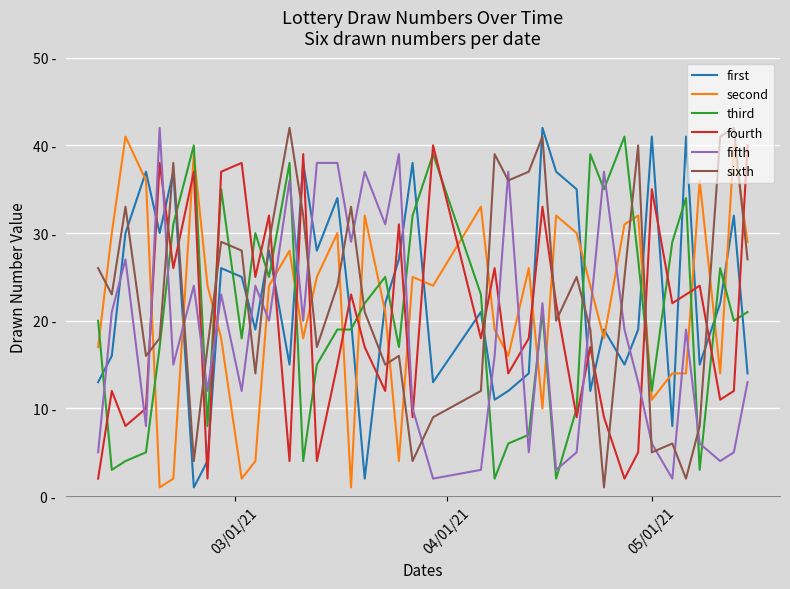

What is the average value of the second series?

22